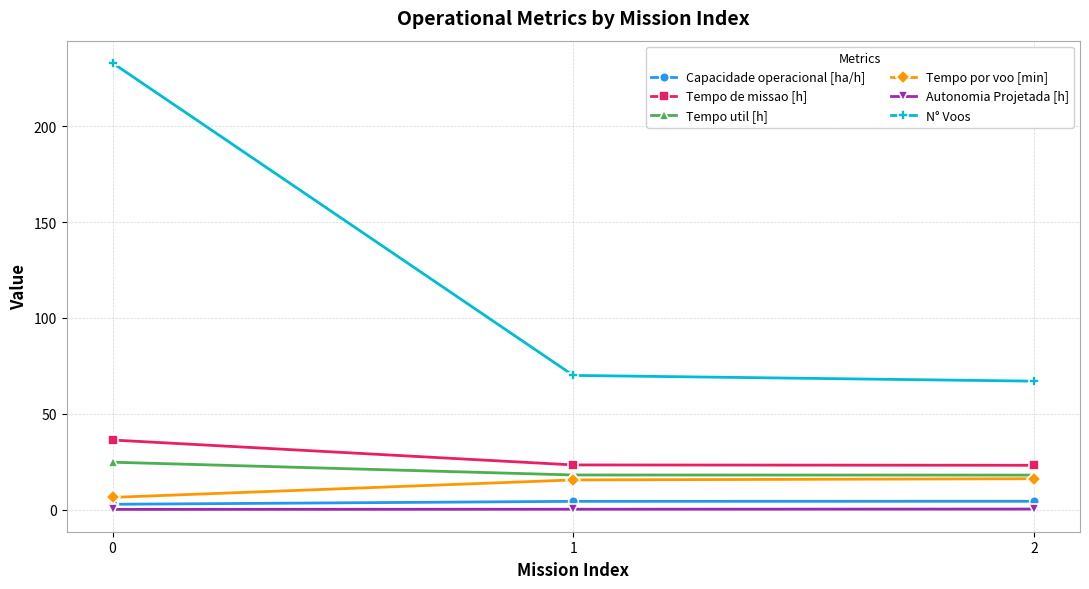

True or false: Tempo de missao [h] has a value of 23.3 at 1.

True